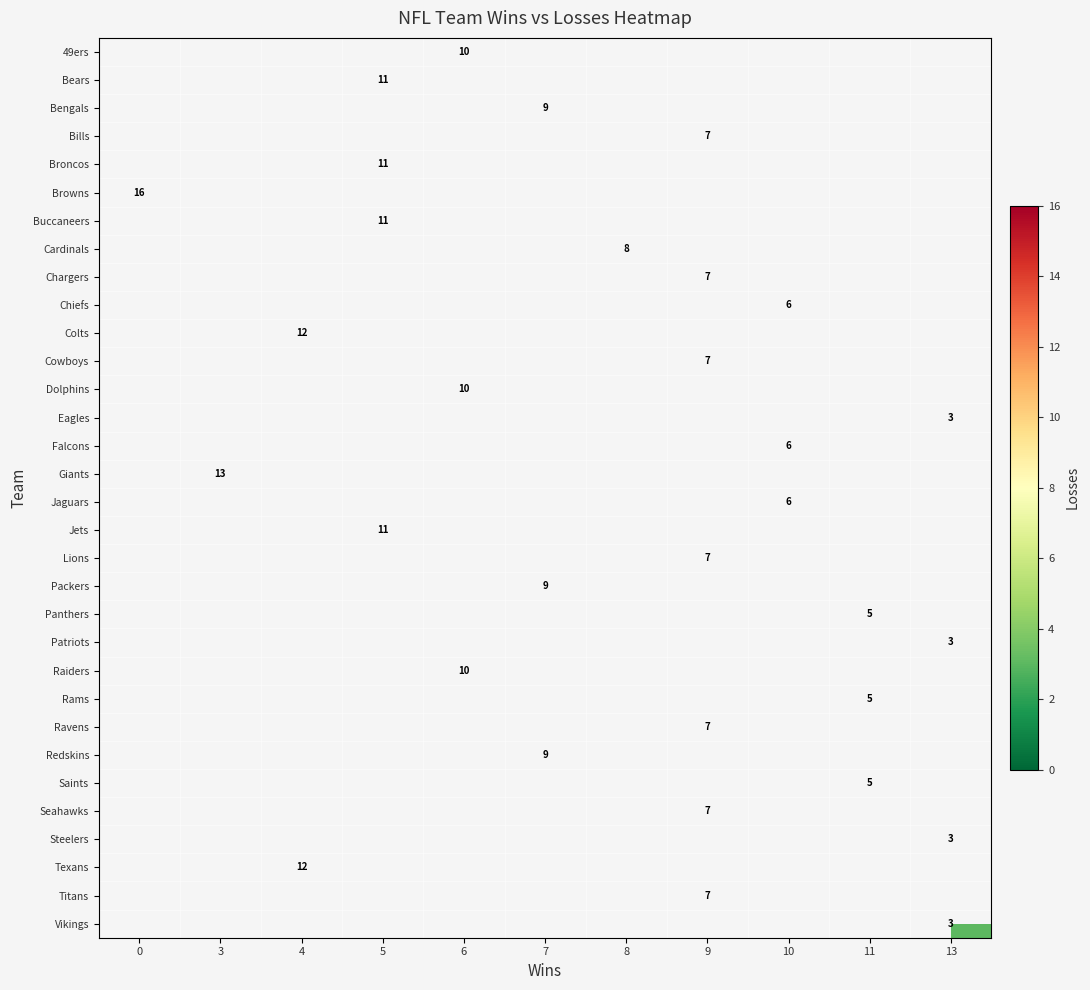

Which has a higher value, 13 or 11?

11